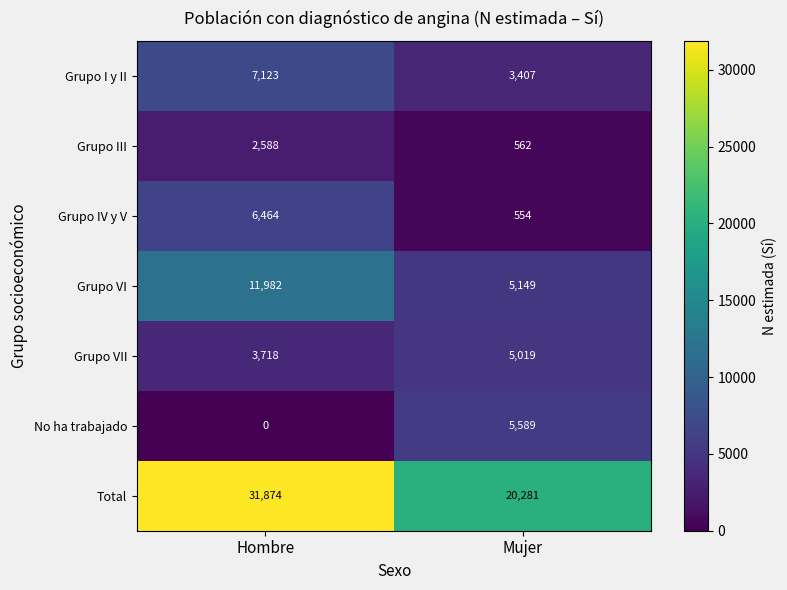

Reading right to left, transcribe all the data shown in this chart.

Grupo I y II: 3407	7123
Grupo III: 562	2588
Grupo IV y V: 554	6464
Grupo VI: 5149	11982
Grupo VII: 5019	3718
No ha trabajado: 5589	0
Total: 20281	31874